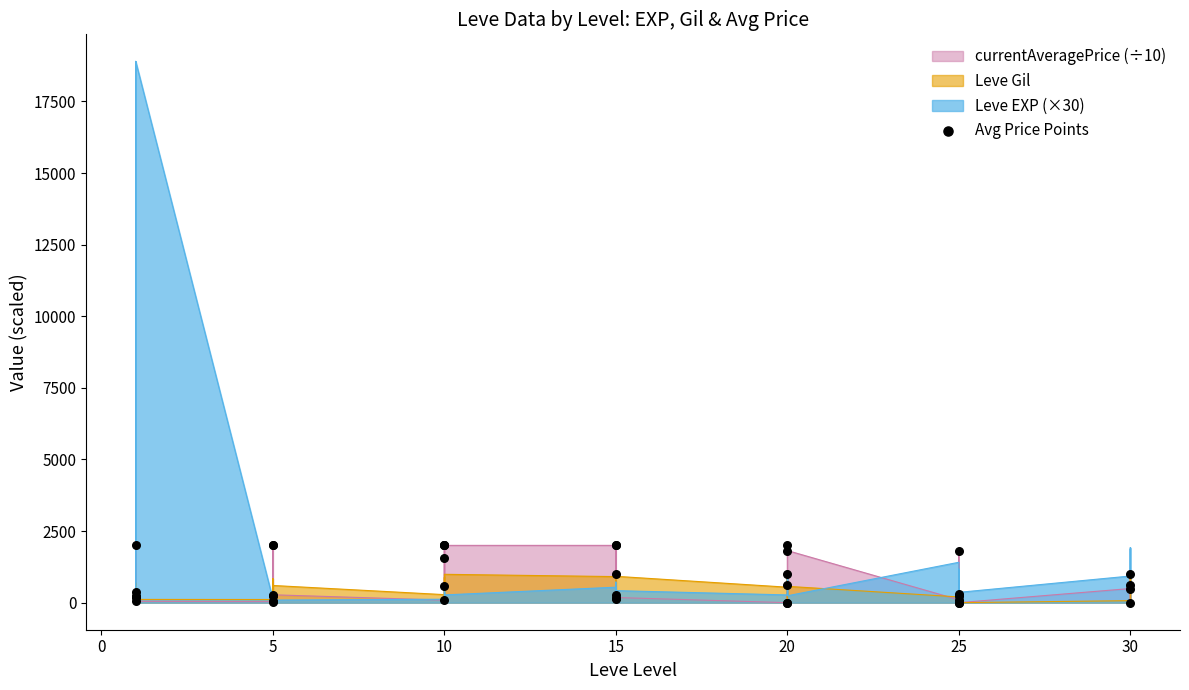

Which has a higher value, 5 or 20?

5